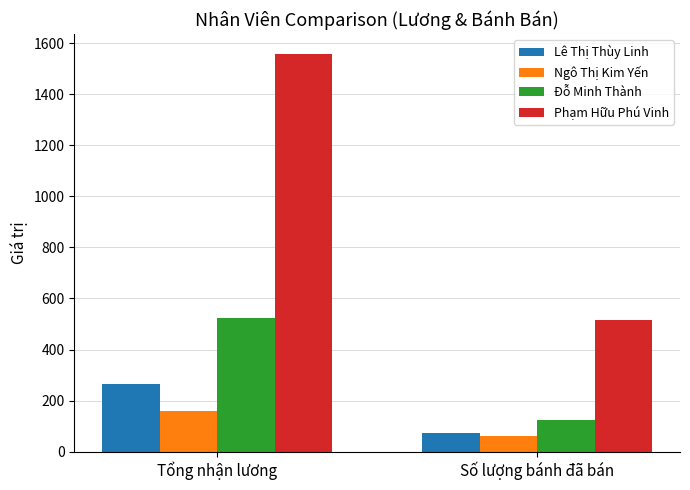

Which series changed the most between Tổng nhận lương and Số lượng bánh đã bán?

Phạm Hữu Phú Vinh